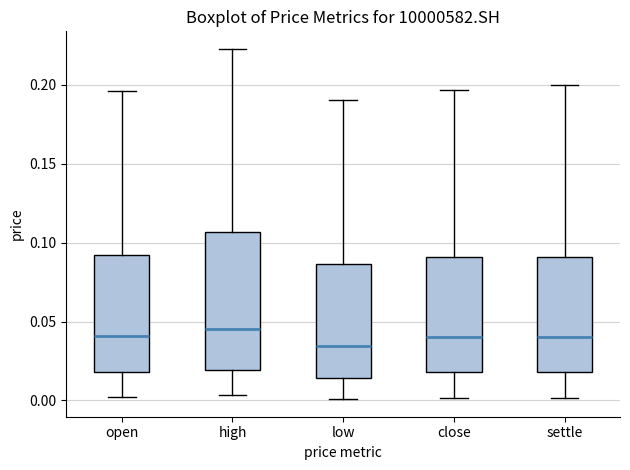

Which box's median line is the lowest?

low